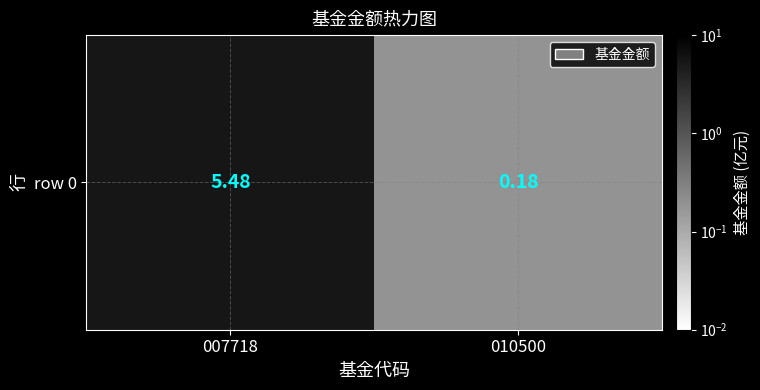

The chart shows a value of 0.3 at 010500. True or false?

False